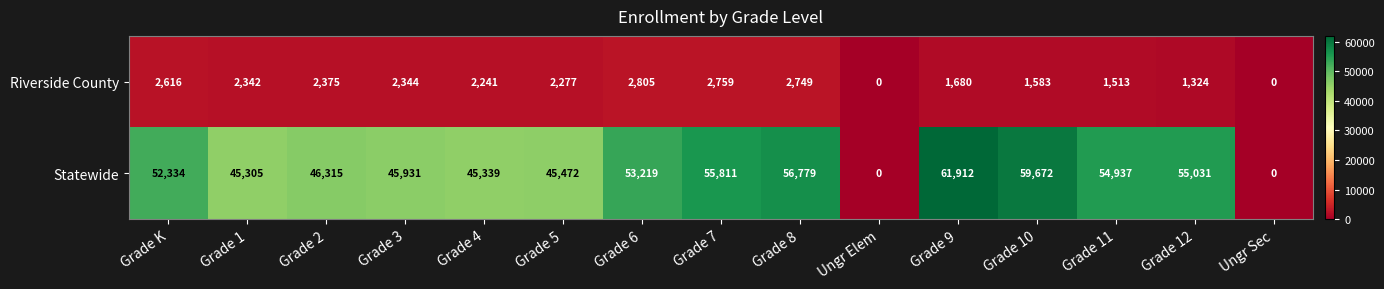

How many values in Riverside County are above zero?

13